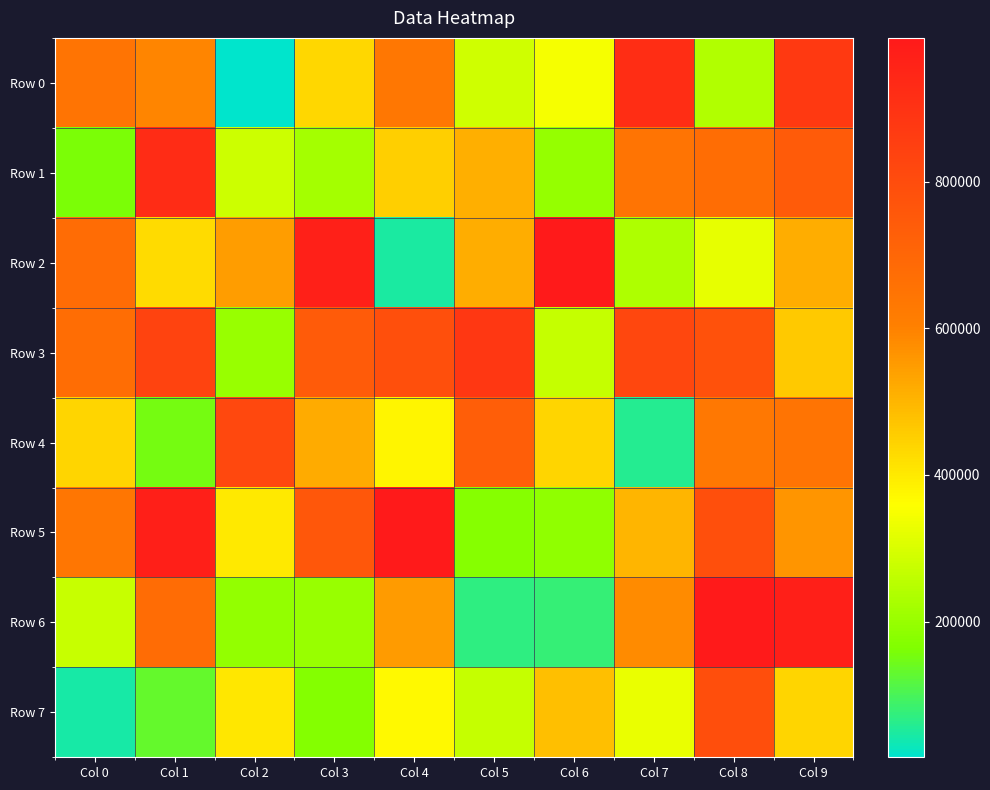

Rank the series by their maximum value, from highest to lowest.

Row 2, Row 6, Row 5, Row 1, Row 0, Row 3, Row 4, Row 7